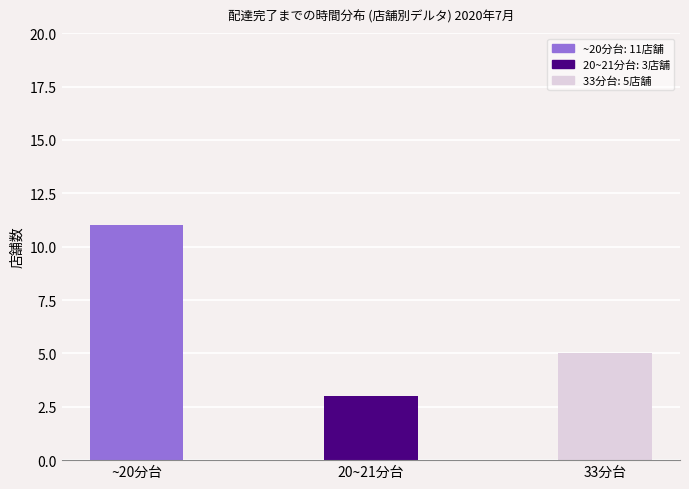

Reading left to right, extract all data points from this chart.

~20分台=11	20~21分台=3	33分台=5